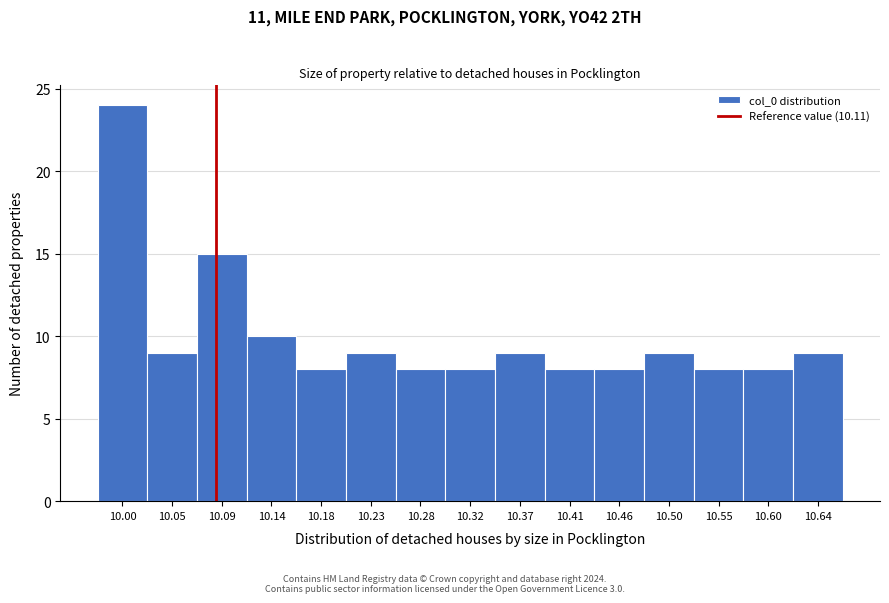

Reading left to right, list all the values displayed in this chart.

24	9	15	10	8	9	8	8	9	8	8	9	8	8	9